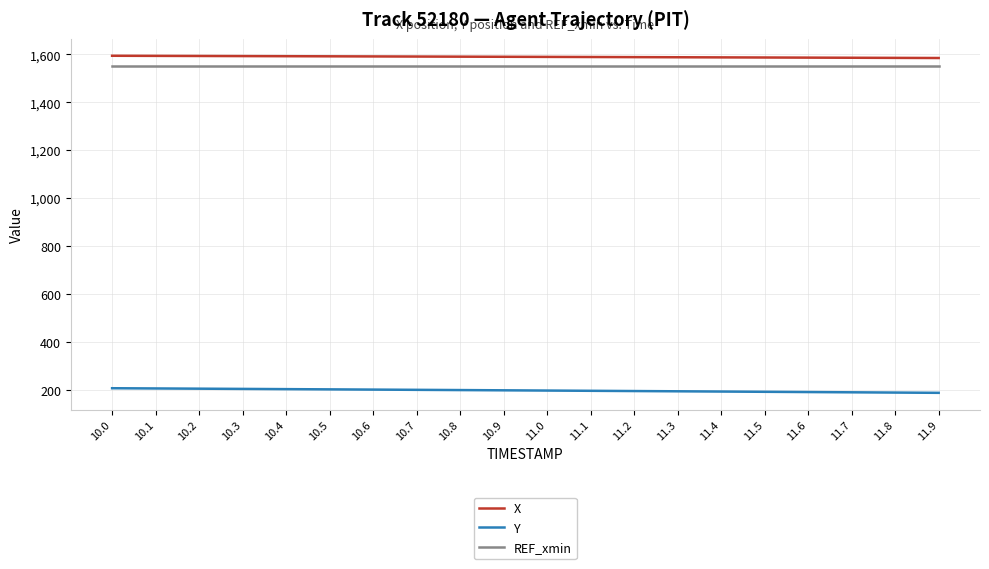

What are all the series names shown in the legend?

X, Y, REF_xmin